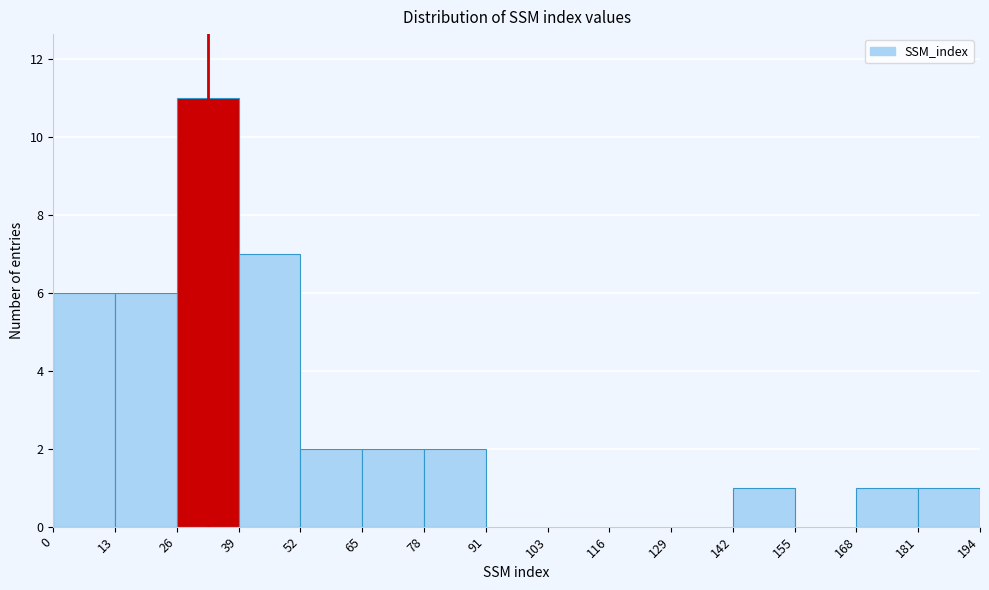

Which range on the x-axis has the tallest bar?

26 to 39